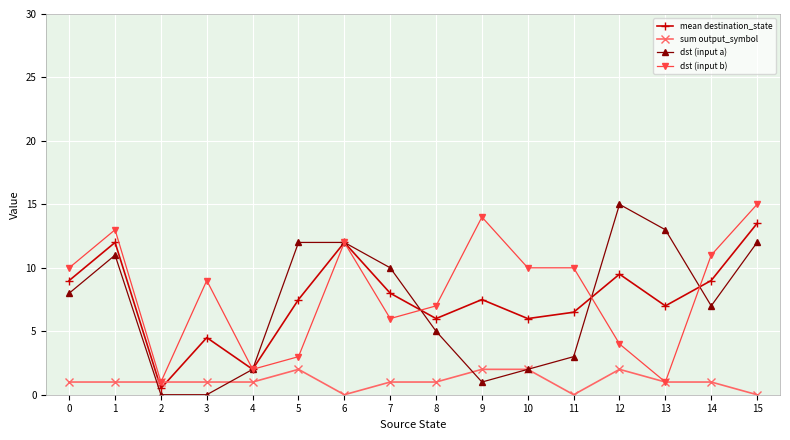

Is the value of sum output_symbol at 8 greater than the value of mean destination_state at 0?

No